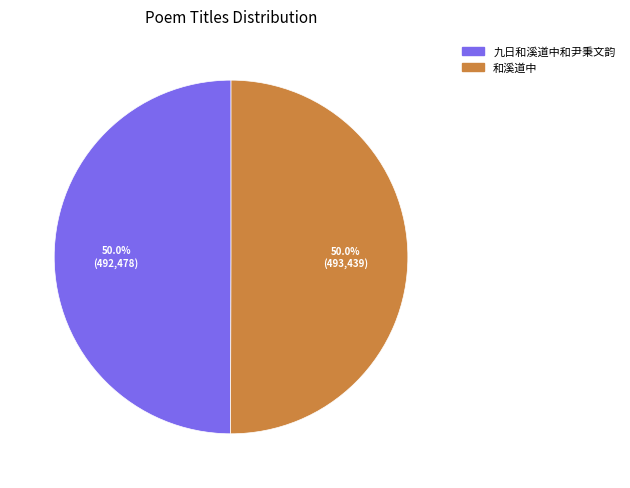

What is the ratio of the value at 和溪道中 to the value at 九日和溪道中和尹秉文韵?

1.0